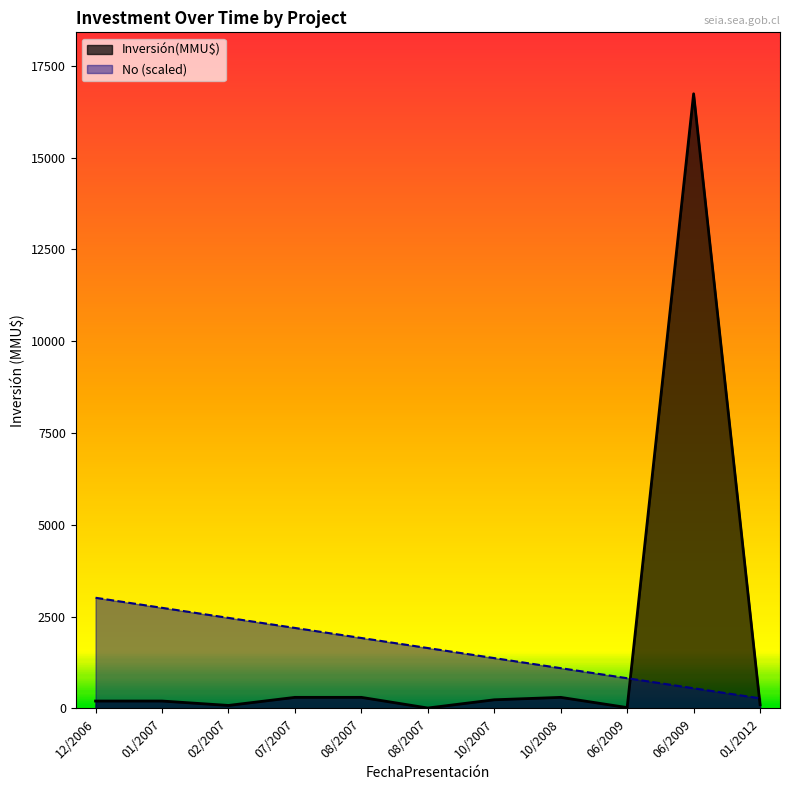

What is the sum of all values?

18074.9